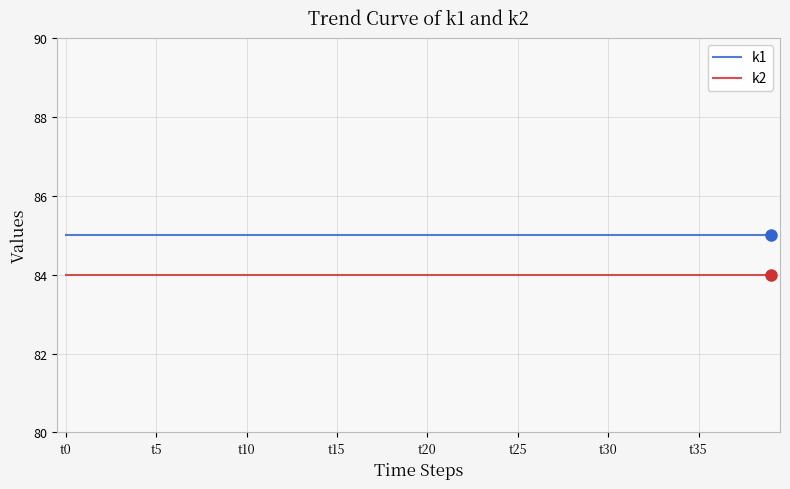

List the series in order of their peak value, lowest first.

k2, k1